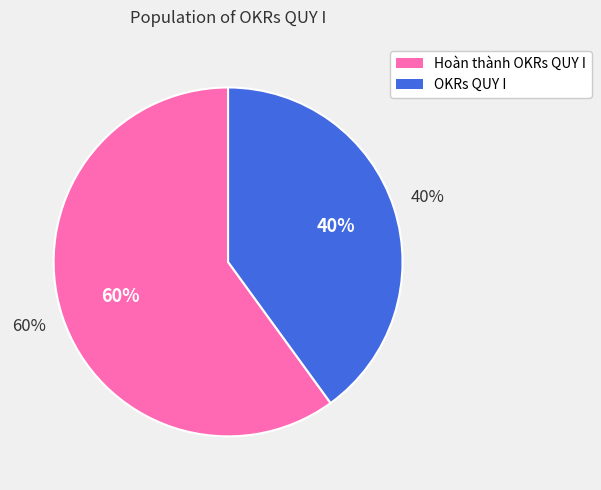

To the nearest percent, what percentage of the pie is OKRs QUY I?

40%